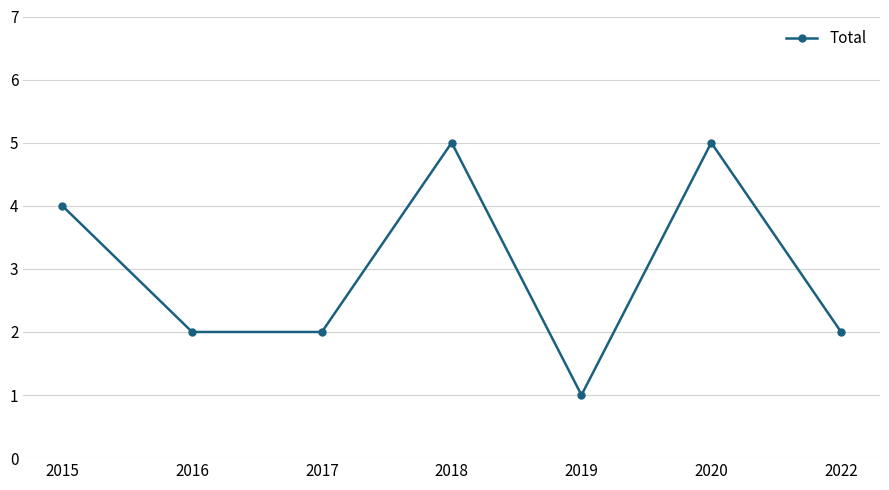

True or false: the data shows 1 at 2022.

False